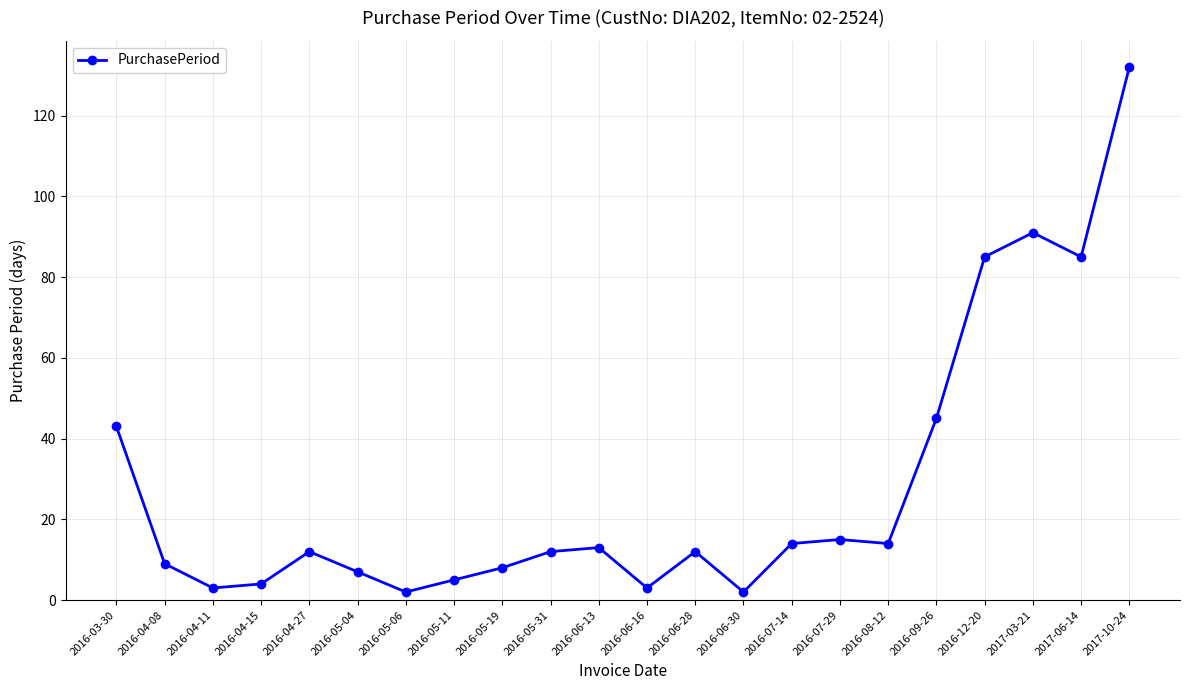

Which label corresponds to the largest value in the chart?

2017-10-24